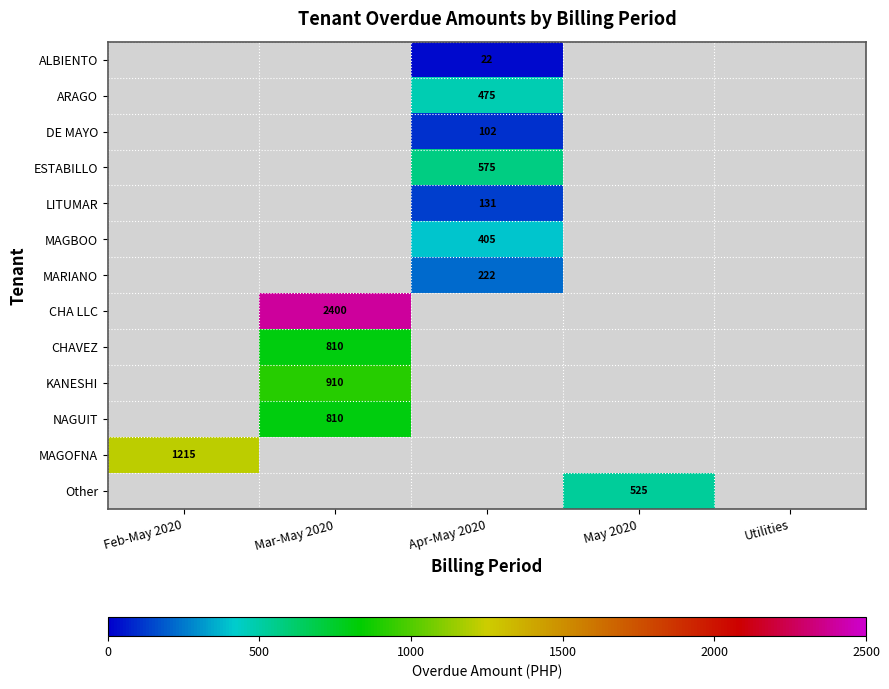

At which label does ALBIENTO reach its peak?

Apr-May 2020